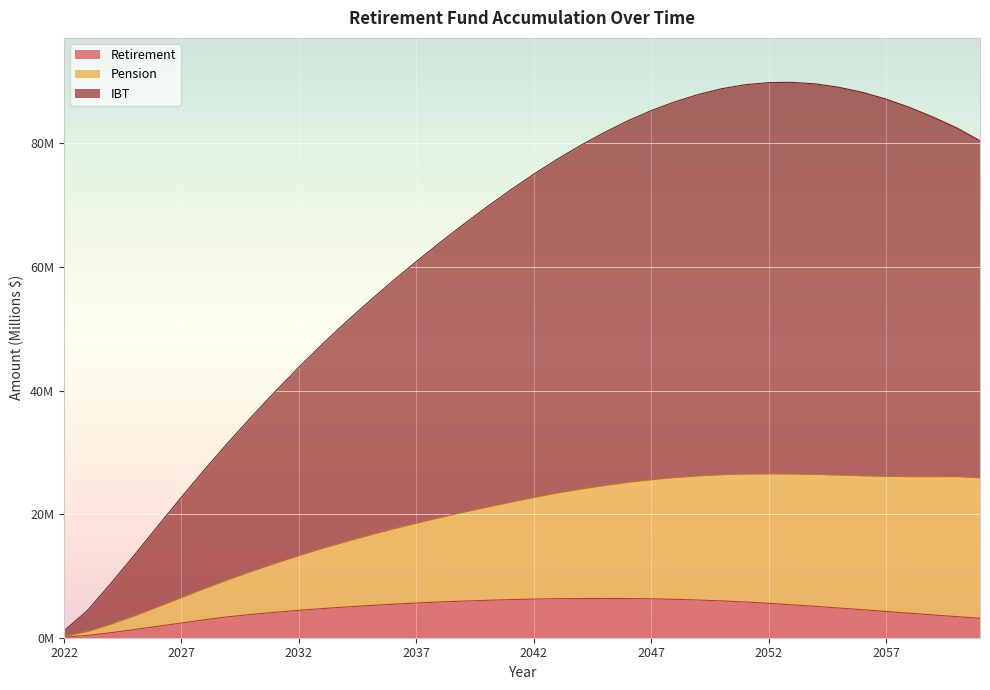

Does the chart display data point markers on the line(s)?

No